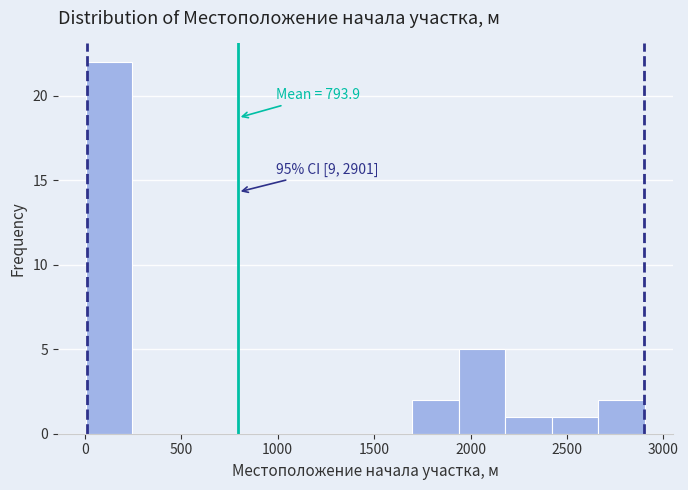

Over which range of the x-axis is the bar tallest?

0 to 250